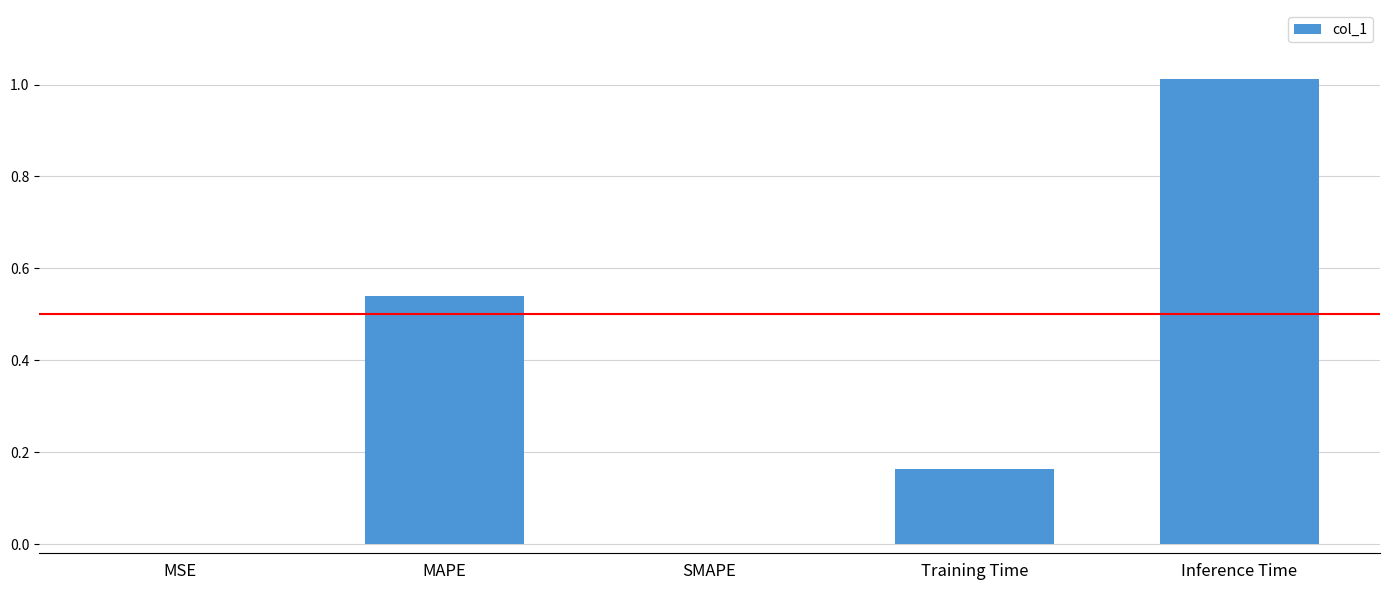

Count the number of data series in this chart.

1